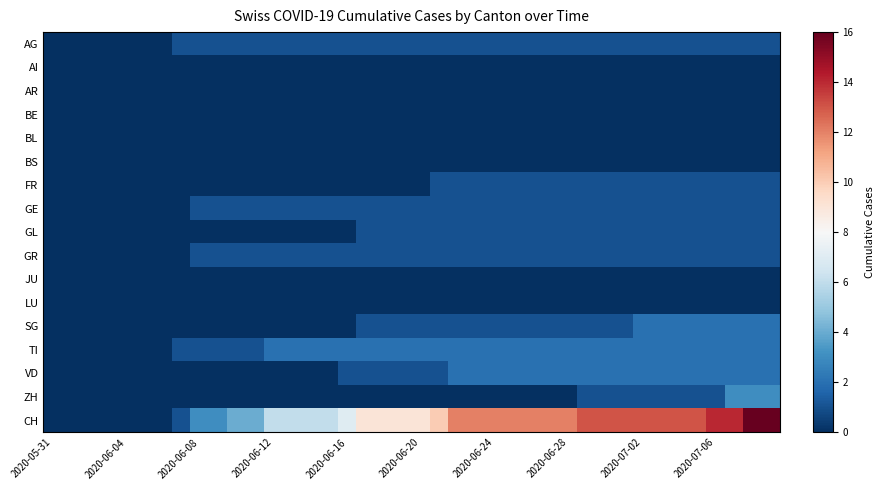

Reading left to right, extract all data points from this chart.

AG: 0	0	0	0	0	0	0	1	1	1	1	1	1	1	1	1	1	1	1	1	1	1	1	1	1	1	1	1	1	1	1	1	1	1	1	1	1	1	1	1
AI: 0	0	0	0	0	0	0	0	0	0	0	0	0	0	0	0	0	0	0	0	0	0	0	0	0	0	0	0	0	0	0	0	0	0	0	0	0	0	0	0
AR: 0	0	0	0	0	0	0	0	0	0	0	0	0	0	0	0	0	0	0	0	0	0	0	0	0	0	0	0	0	0	0	0	0	0	0	0	0	0	0	0
BE: 0	0	0	0	0	0	0	0	0	0	0	0	0	0	0	0	0	0	0	0	0	0	0	0	0	0	0	0	0	0	0	0	0	0	0	0	0	0	0	0
BL: 0	0	0	0	0	0	0	0	0	0	0	0	0	0	0	0	0	0	0	0	0	0	0	0	0	0	0	0	0	0	0	0	0	0	0	0	0	0	0	0
BS: 0	0	0	0	0	0	0	0	0	0	0	0	0	0	0	0	0	0	0	0	0	0	0	0	0	0	0	0	0	0	0	0	0	0	0	0	0	0	0	0
FR: 0	0	0	0	0	0	0	0	0	0	0	0	0	0	0	0	0	0	0	0	0	1	1	1	1	1	1	1	1	1	1	1	1	1	1	1	1	1	1	1
GE: 0	0	0	0	0	0	0	0	1	1	1	1	1	1	1	1	1	1	1	1	1	1	1	1	1	1	1	1	1	1	1	1	1	1	1	1	1	1	1	1
GL: 0	0	0	0	0	0	0	0	0	0	0	0	0	0	0	0	0	1	1	1	1	1	1	1	1	1	1	1	1	1	1	1	1	1	1	1	1	1	1	1
GR: 0	0	0	0	0	0	0	0	1	1	1	1	1	1	1	1	1	1	1	1	1	1	1	1	1	1	1	1	1	1	1	1	1	1	1	1	1	1	1	1
JU: 0	0	0	0	0	0	0	0	0	0	0	0	0	0	0	0	0	0	0	0	0	0	0	0	0	0	0	0	0	0	0	0	0	0	0	0	0	0	0	0
LU: 0	0	0	0	0	0	0	0	0	0	0	0	0	0	0	0	0	0	0	0	0	0	0	0	0	0	0	0	0	0	0	0	0	0	0	0	0	0	0	0
SG: 0	0	0	0	0	0	0	0	0	0	0	0	0	0	0	0	0	1	1	1	1	1	1	1	1	1	1	1	1	1	1	1	2	2	2	2	2	2	2	2
TI: 0	0	0	0	0	0	0	1	1	1	1	1	2	2	2	2	2	2	2	2	2	2	2	2	2	2	2	2	2	2	2	2	2	2	2	2	2	2	2	2
VD: 0	0	0	0	0	0	0	0	0	0	0	0	0	0	0	0	1	1	1	1	1	1	2	2	2	2	2	2	2	2	2	2	2	2	2	2	2	2	2	2
ZH: 0	0	0	0	0	0	0	0	0	0	0	0	0	0	0	0	0	0	0	0	0	0	0	0	0	0	0	0	0	1	1	1	1	1	1	1	1	3	3	3
CH: 0	0	0	0	0	0	0	1	3	3	4	4	6	6	6	6	7	9	9	9	9	10	12	12	12	12	12	12	12	13	13	13	13	13	13	13	14	14	16	16